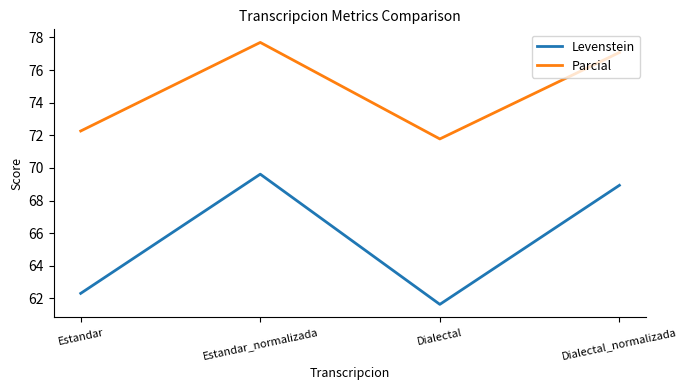

How many interior local valleys does the Levenstein series have?

1